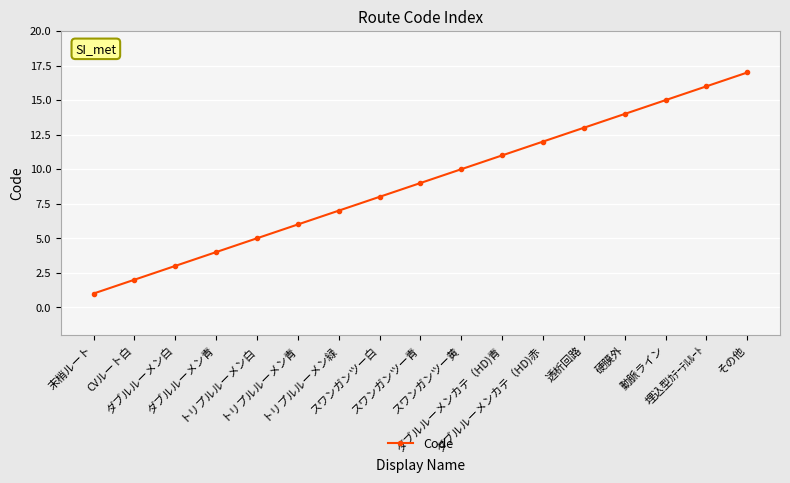

What is the difference between the values at ダブルルーメン青 and CVルート白?

2